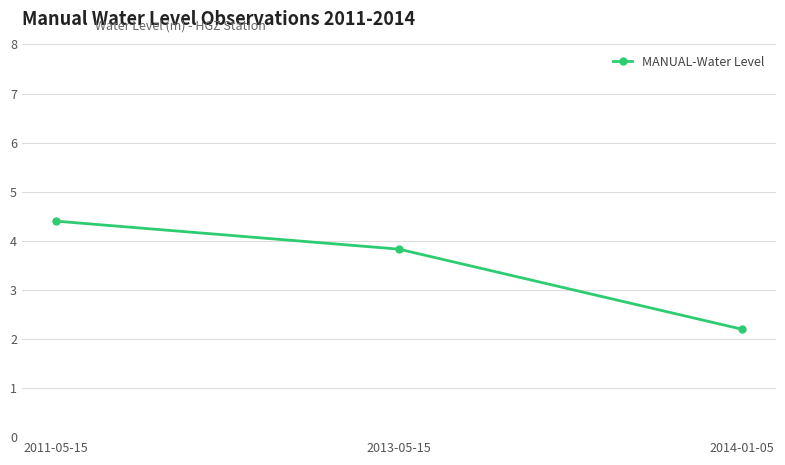

Approximately how many times larger is the value at 2011-05-15 compared to 2014-01-05?

2.0